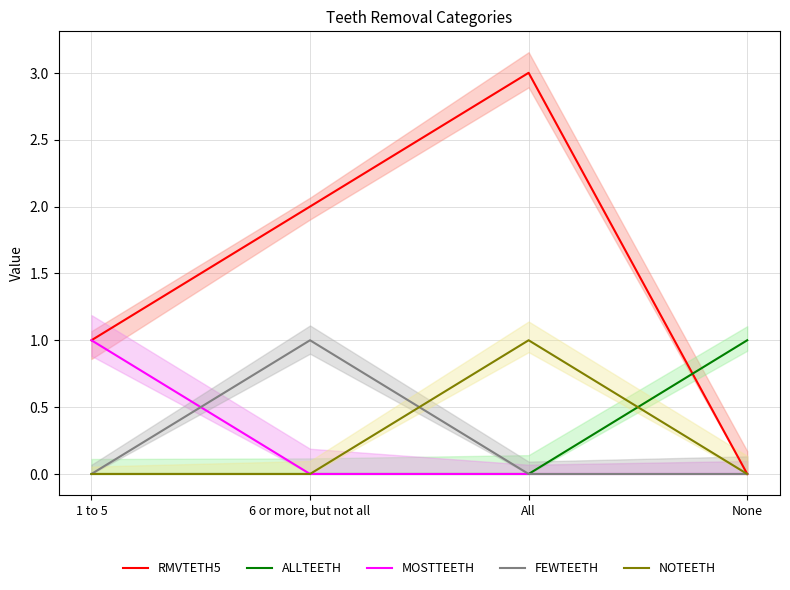

Rank the series by their maximum value, from lowest to highest.

ALLTEETH, MOSTTEETH, FEWTEETH, NOTEETH, RMVTETH5